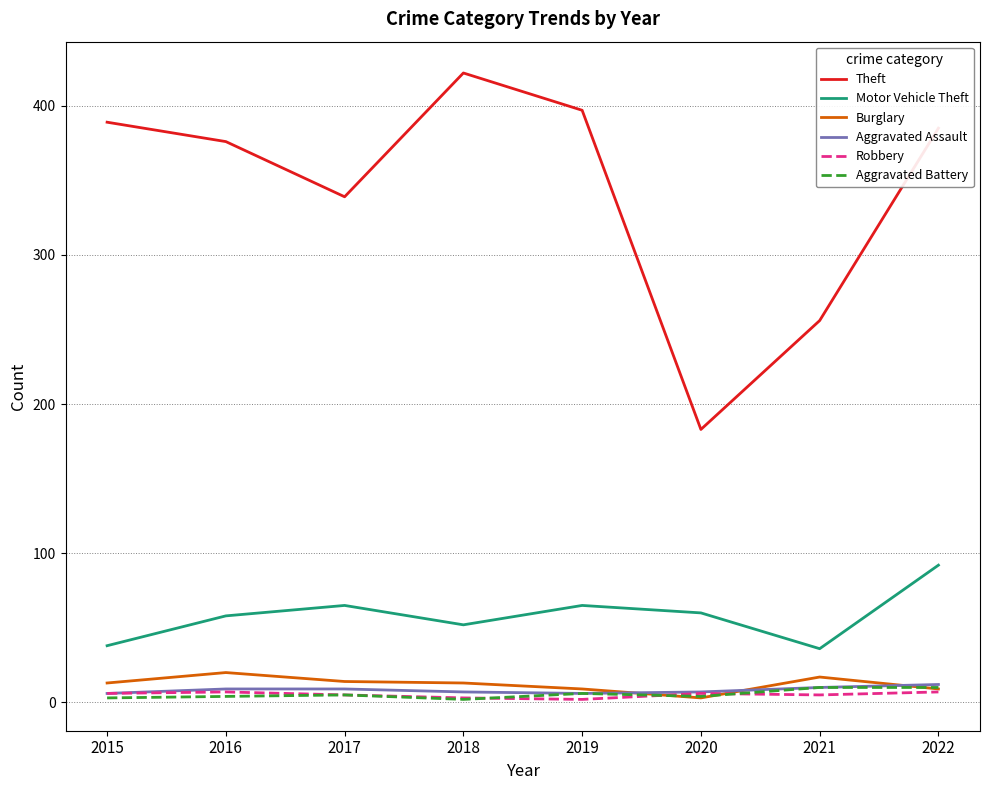

Which series has the largest total across all categories?

Theft